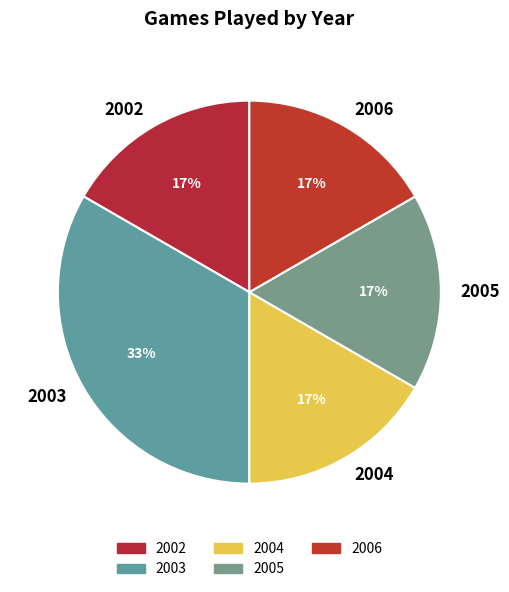

Is it true that 2006 is 17% of the pie?

True